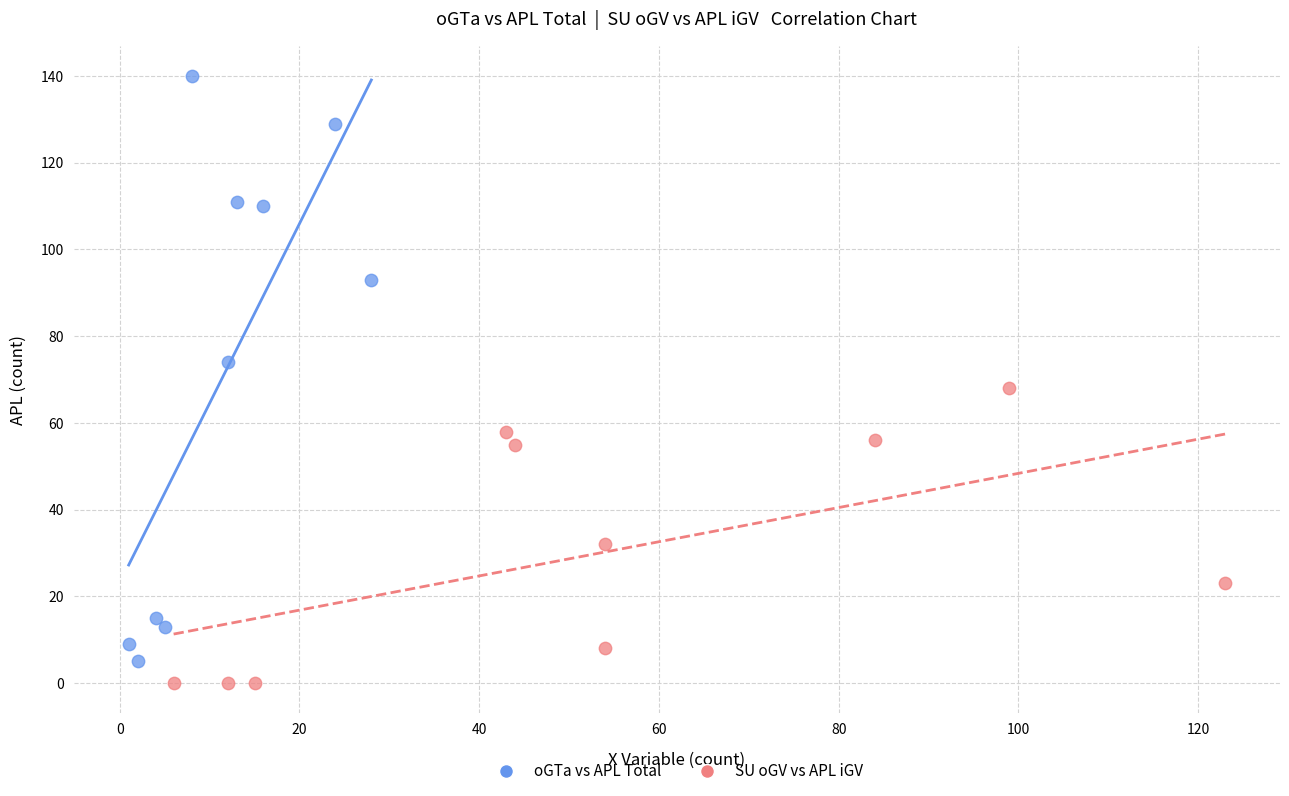

Which series contains the highest Y value?

oGTa vs APL Total